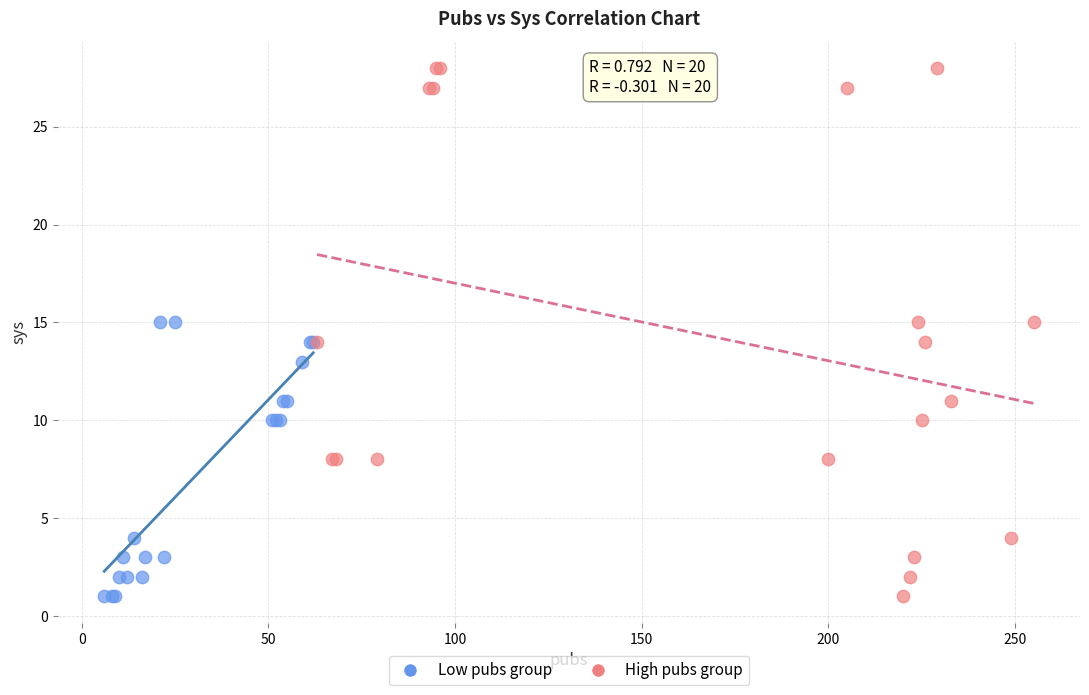

Which series has the widest spread of Y values?

High pubs group